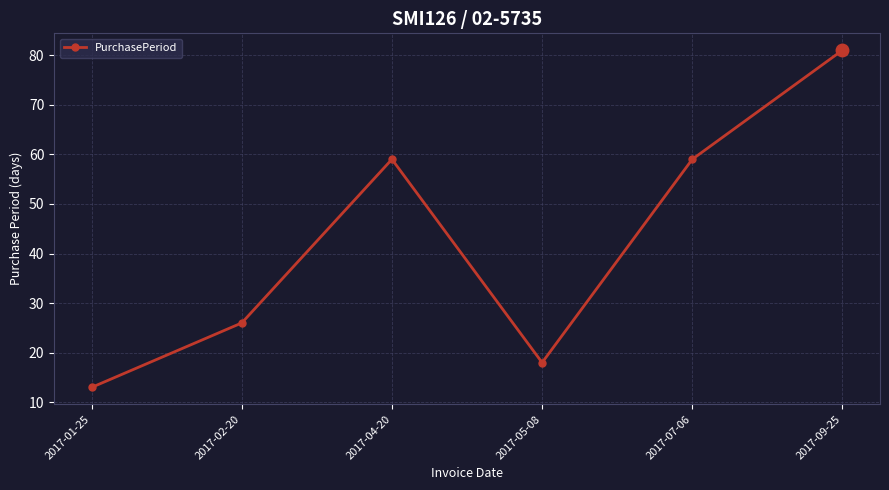

What is the value of the 6th point from the left?

81